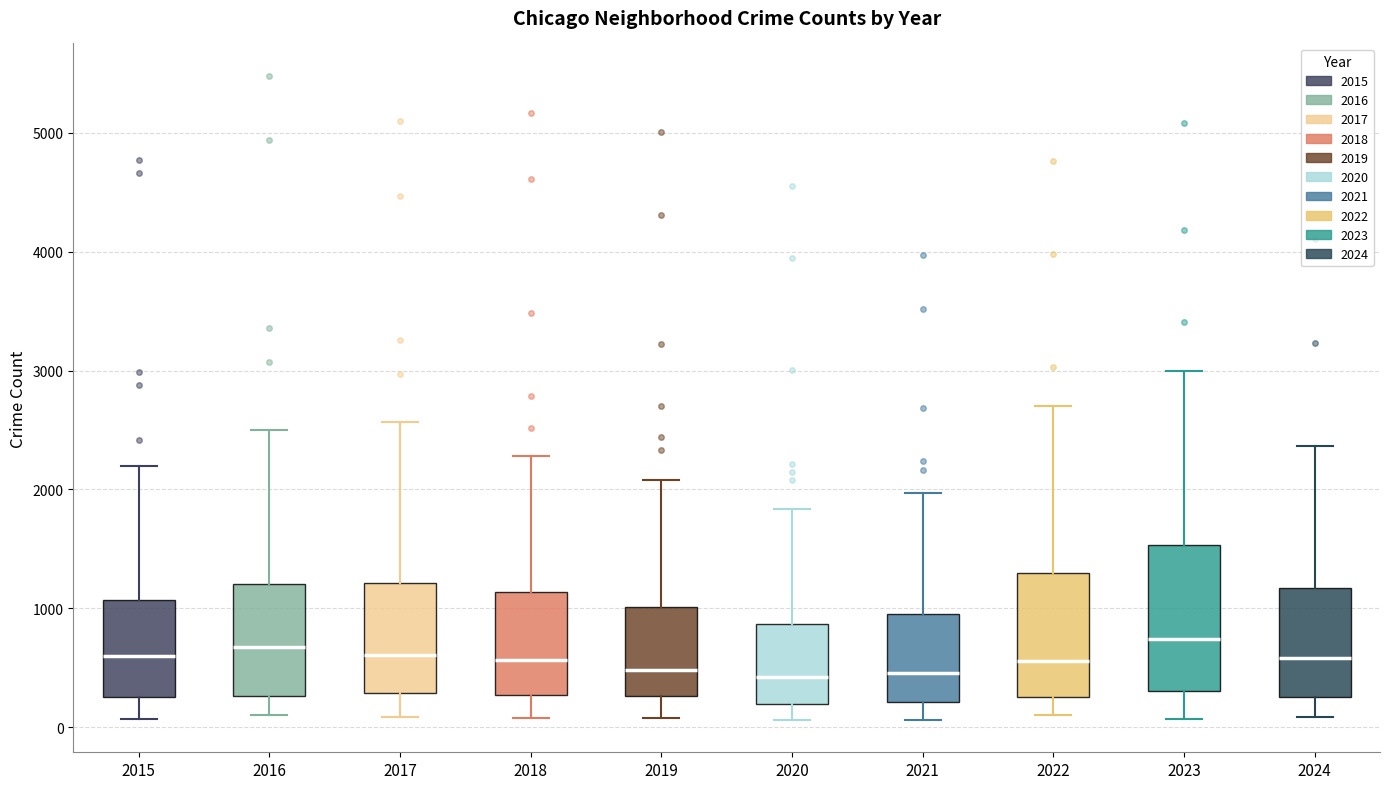

Reading left to right, transcribe this box plot: for each box, give where its median line is, the range the box spans, and where its two whiskers end, as read against the y-axis. The values are not printed on the chart, so give them approximately, as read against the axis.

2015: median 600, box 300 to 1100, whiskers 100 to 2200
2016: median 700, box 300 to 1200, whiskers 100 to 2500
2017: median 600, box 300 to 1200, whiskers 100 to 2600
2018: median 600, box 300 to 1100, whiskers 100 to 2300
2019: median 500, box 300 to 1000, whiskers 100 to 2100
2020: median 400, box 200 to 900, whiskers 100 to 1800
2021: median 500, box 200 to 900, whiskers 100 to 2000
2022: median 600, box 300 to 1300, whiskers 100 to 2700
2023: median 700, box 300 to 1500, whiskers 100 to 3000
2024: median 600, box 300 to 1200, whiskers 100 to 2400